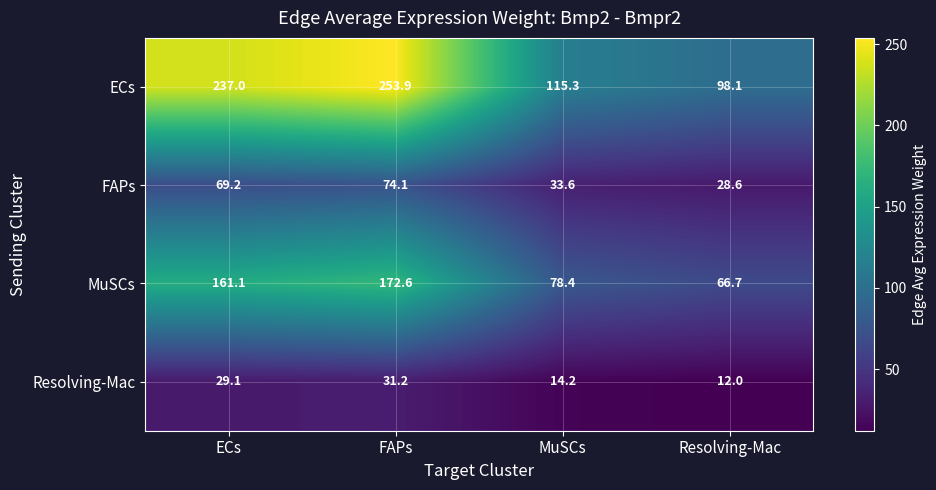

List the series in order of their peak value, lowest first.

Resolving-Mac, FAPs, MuSCs, ECs